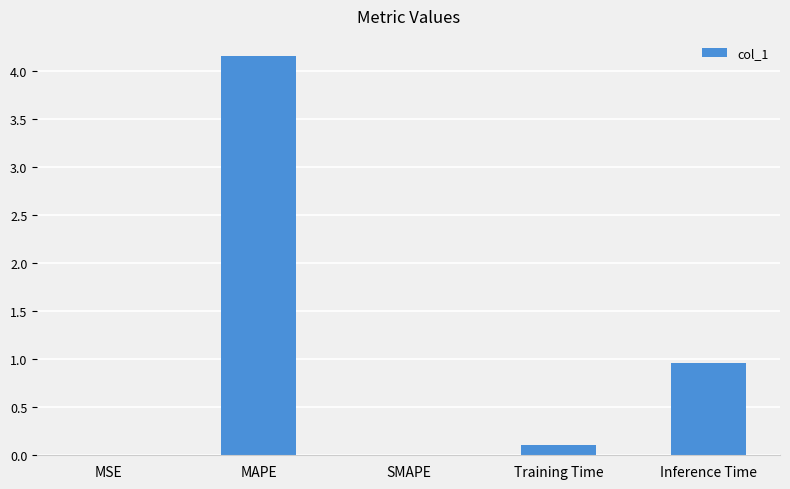

Is it true that the value at MSE is 0.0?

True